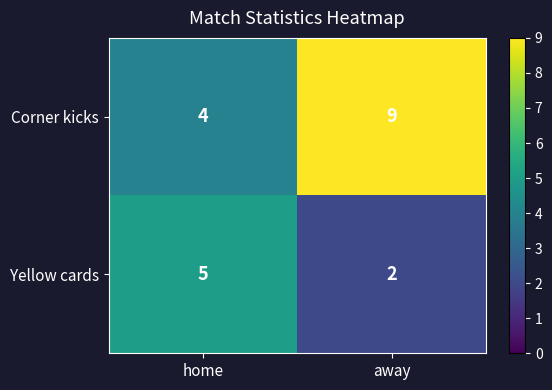

Reading left to right, extract all data points from this chart.

Corner kicks: home=4	away=9
Yellow cards: home=5	away=2